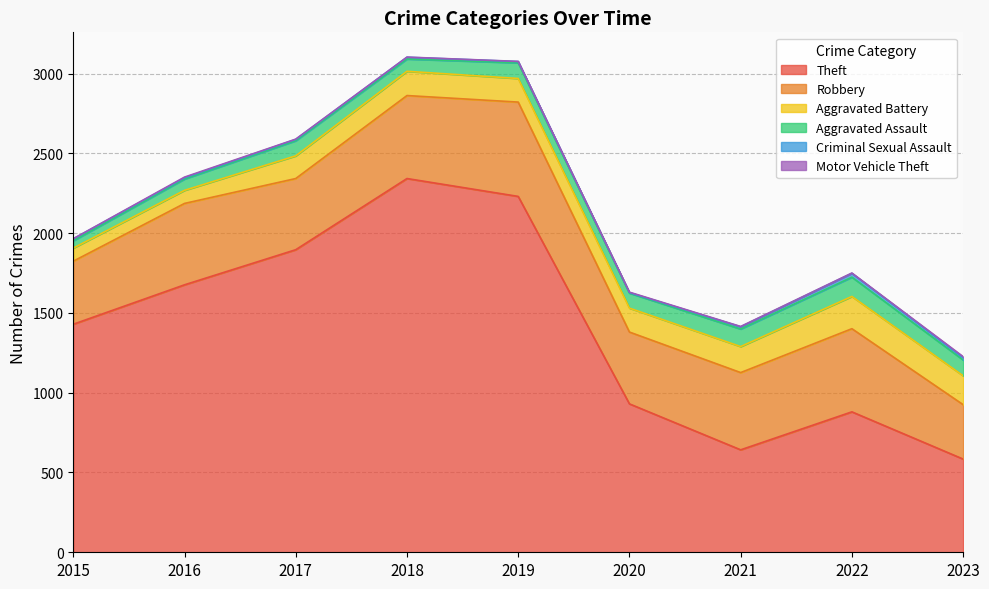

At which label does Theft reach its peak?

2018